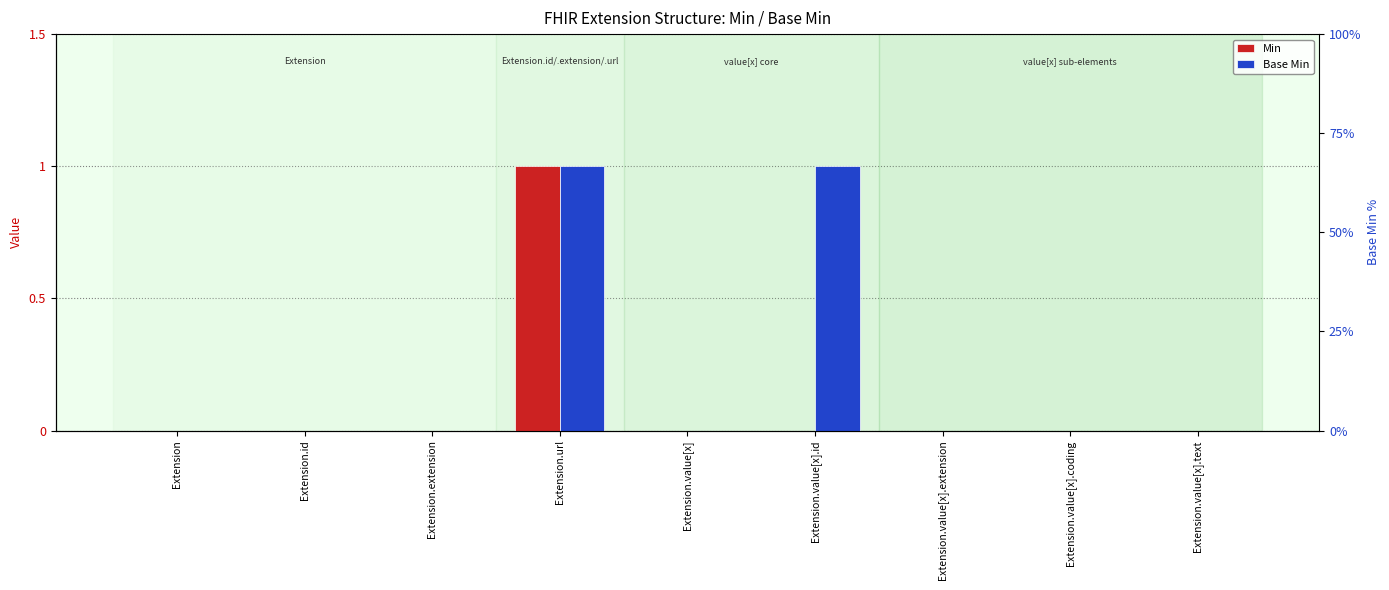

Is it true that Min equals 1 at Extension.id?

False